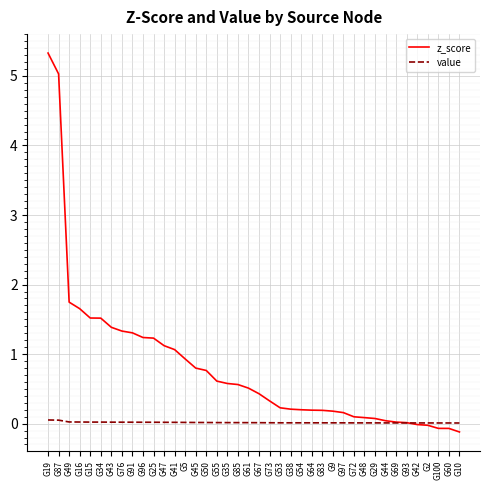

Rank the series at G10 from lowest to highest value.

z_score, value